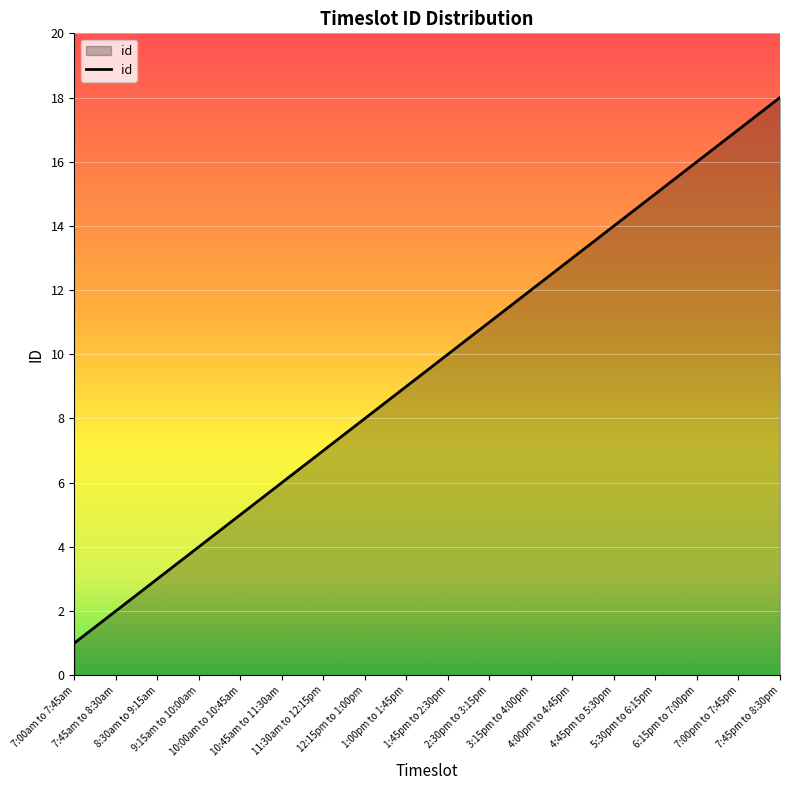

What is the greatest value displayed?

18